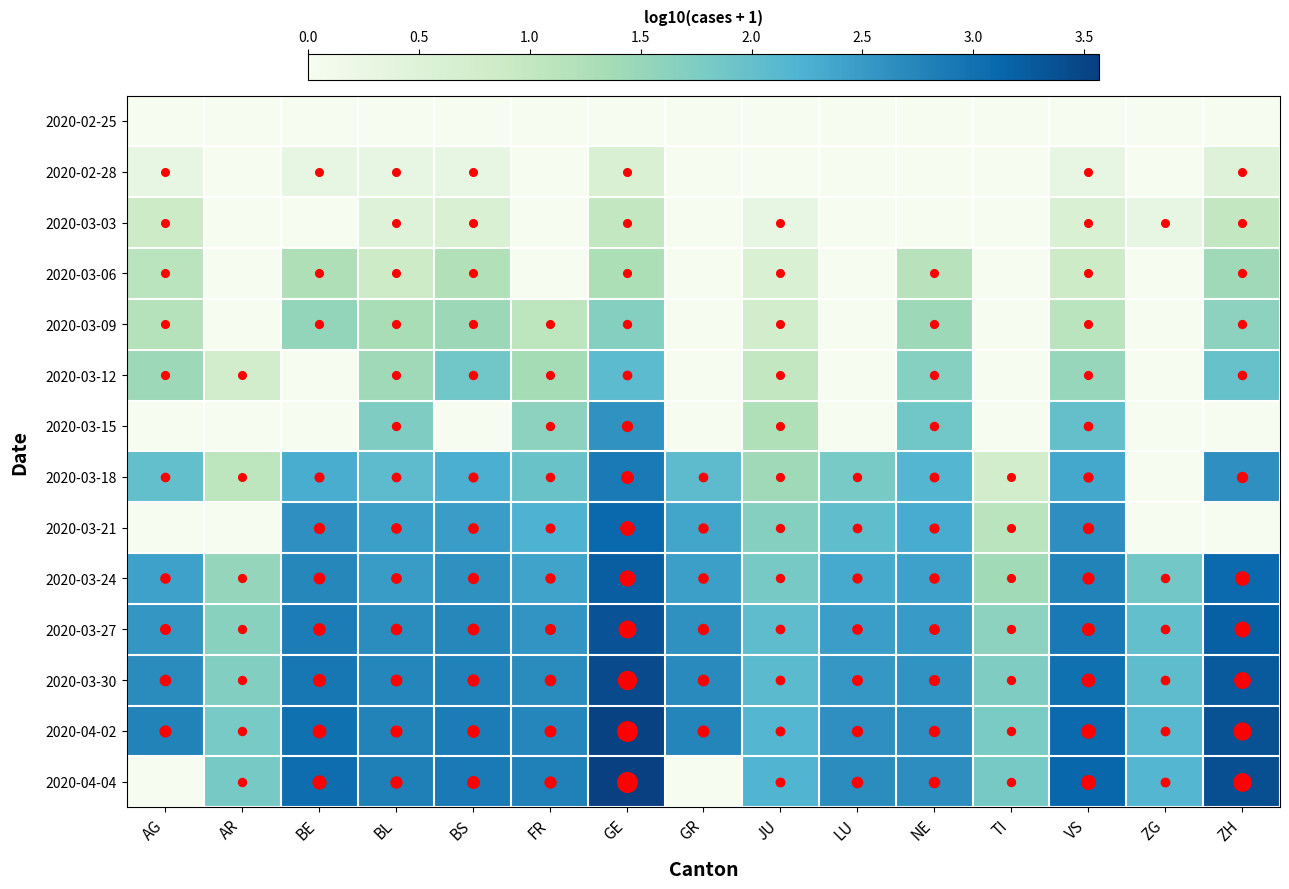

What is the difference between the highest and lowest values at FR?

2.8